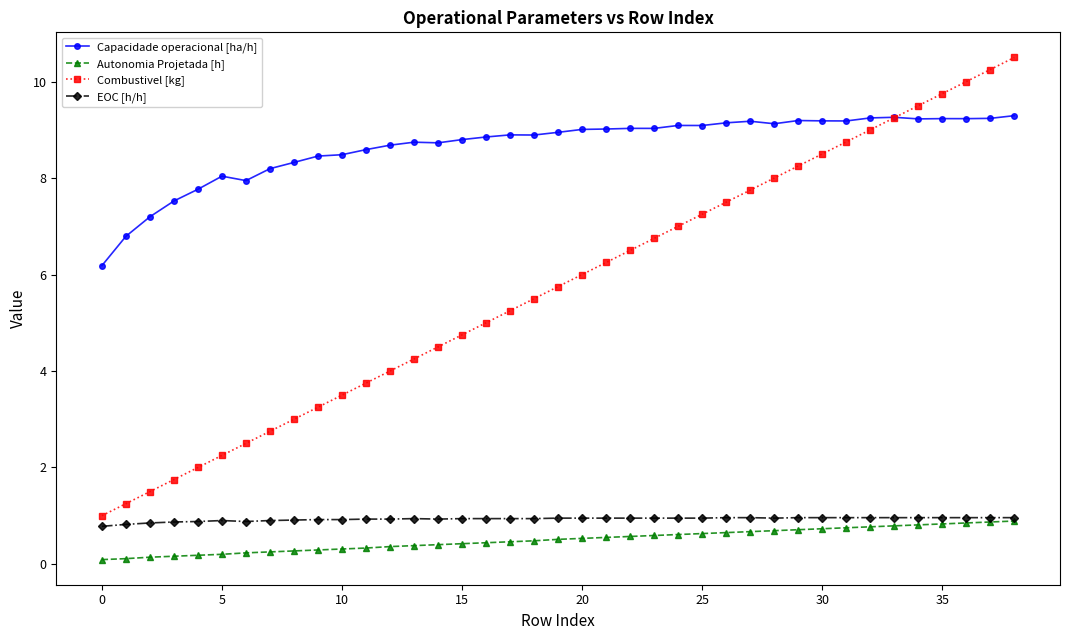

What is the greatest value displayed?

10.5